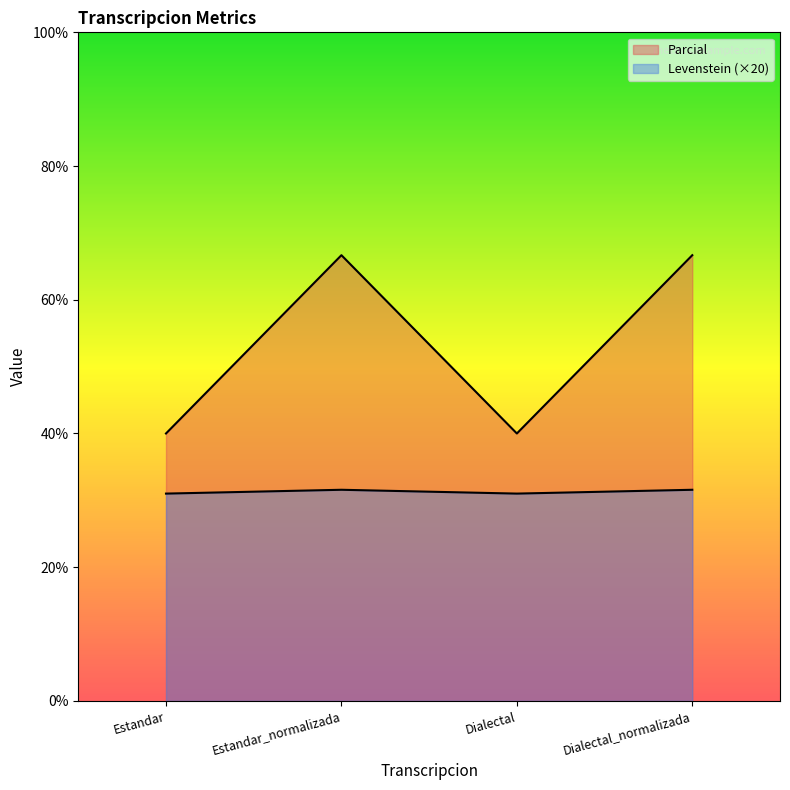

True or false: Parcial has more than 2 points higher than both neighbors.

False